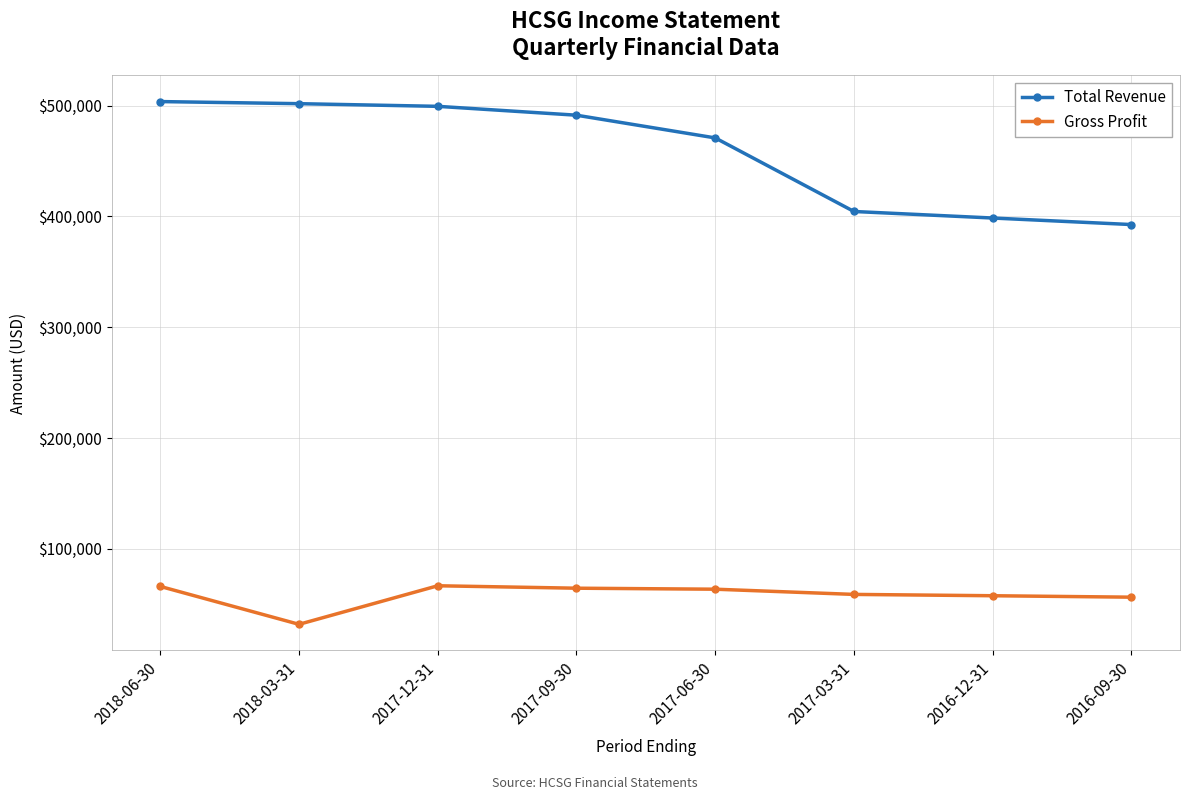

List the series in order of their peak value, lowest first.

Gross Profit, Total Revenue